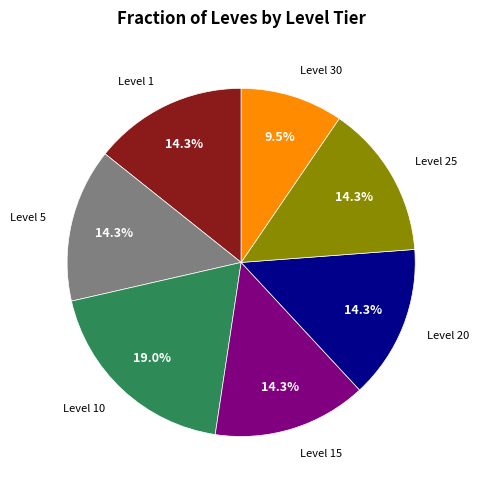

Count the number of slices in the pie.

7